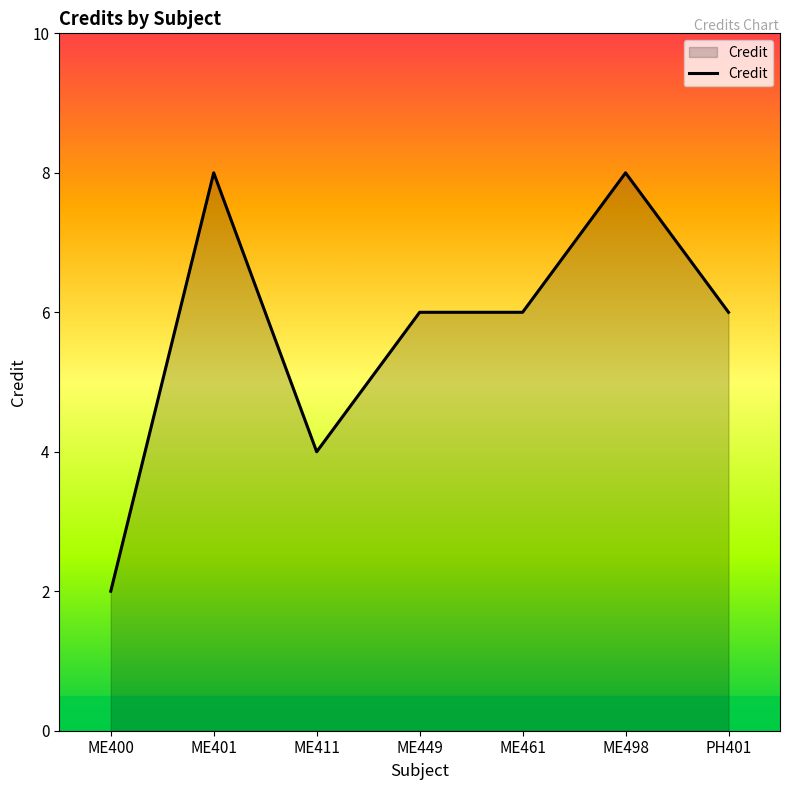

Reading left to right, transcribe all the data shown in this chart.

2	8	4	6	6	8	6